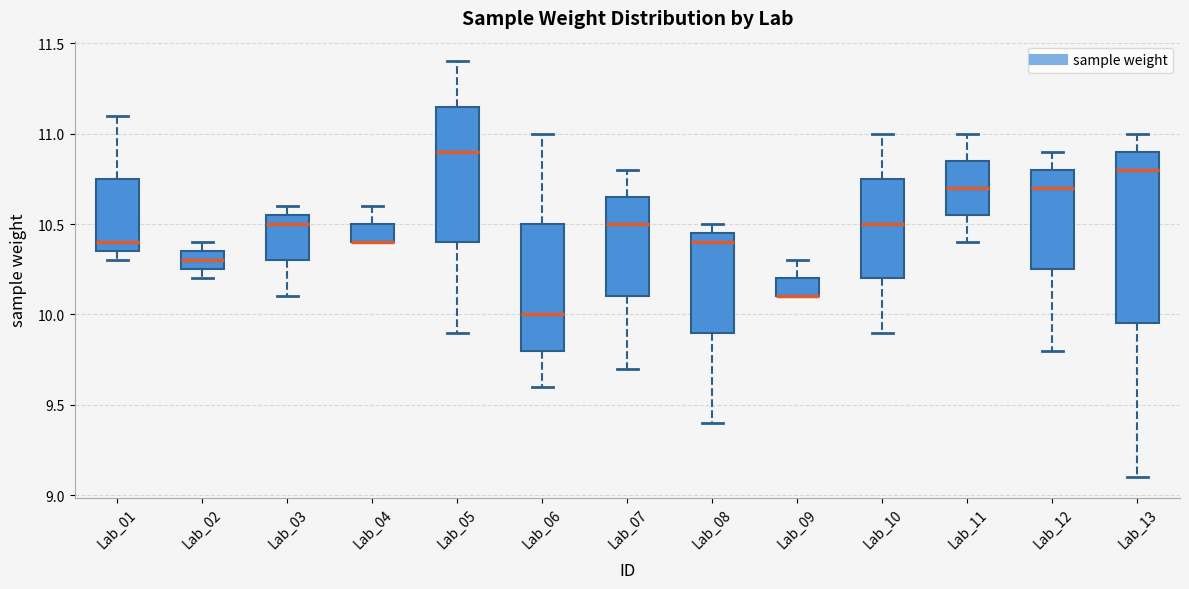

Where is the upper edge of the box for Lab_02 on the y-axis? The values are not printed on the chart, so give them approximately, as read against the axis.

10.35